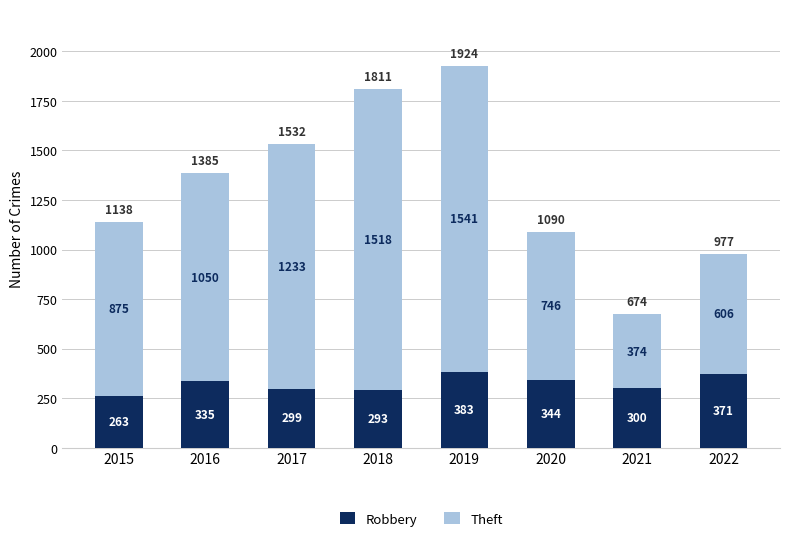

List the labels in order of Robbery value, largest first.

2019, 2022, 2020, 2016, 2021, 2017, 2018, 2015